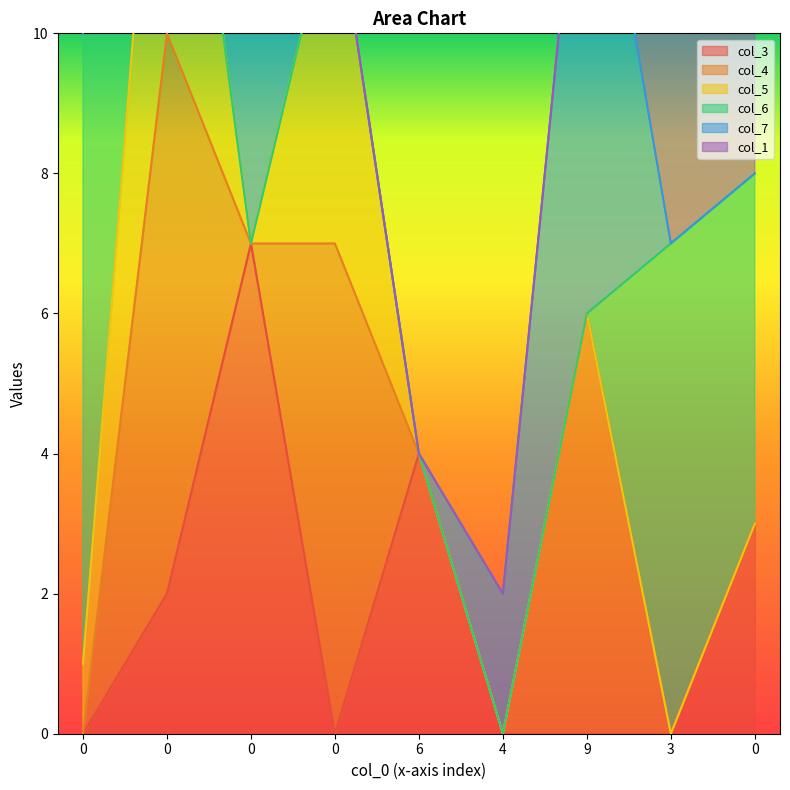

What is the sum of all col_6 values?

21